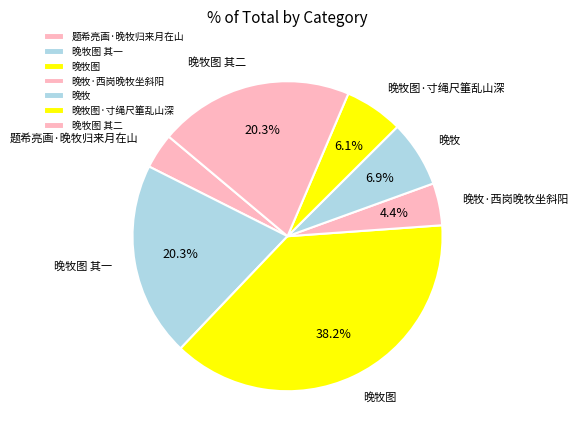

Do 晚牧 and 晚牧图 together represent more than half of the pie?

No